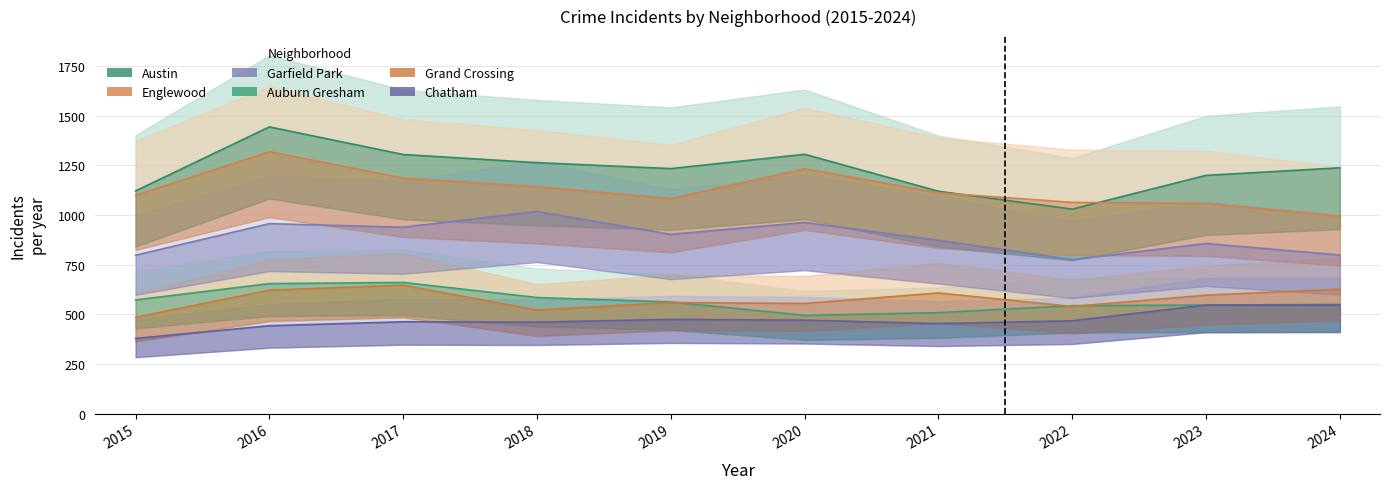

What is the difference between the Englewood values at 2019 and 2020?

150